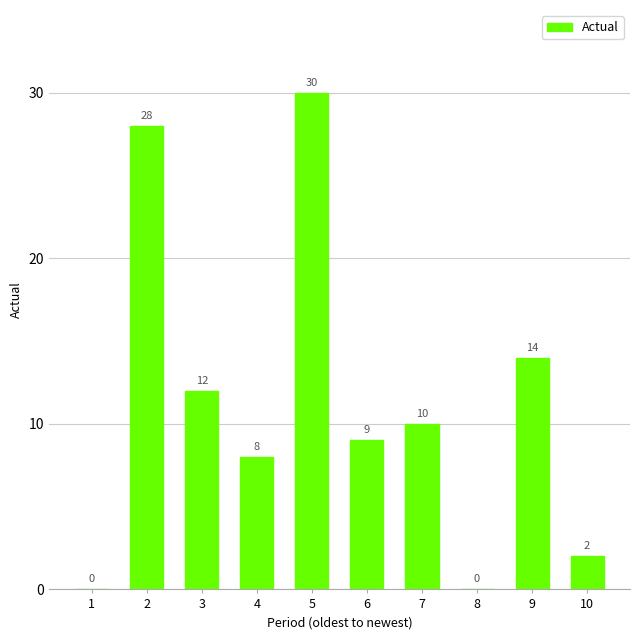

What is the sum of all values?

113